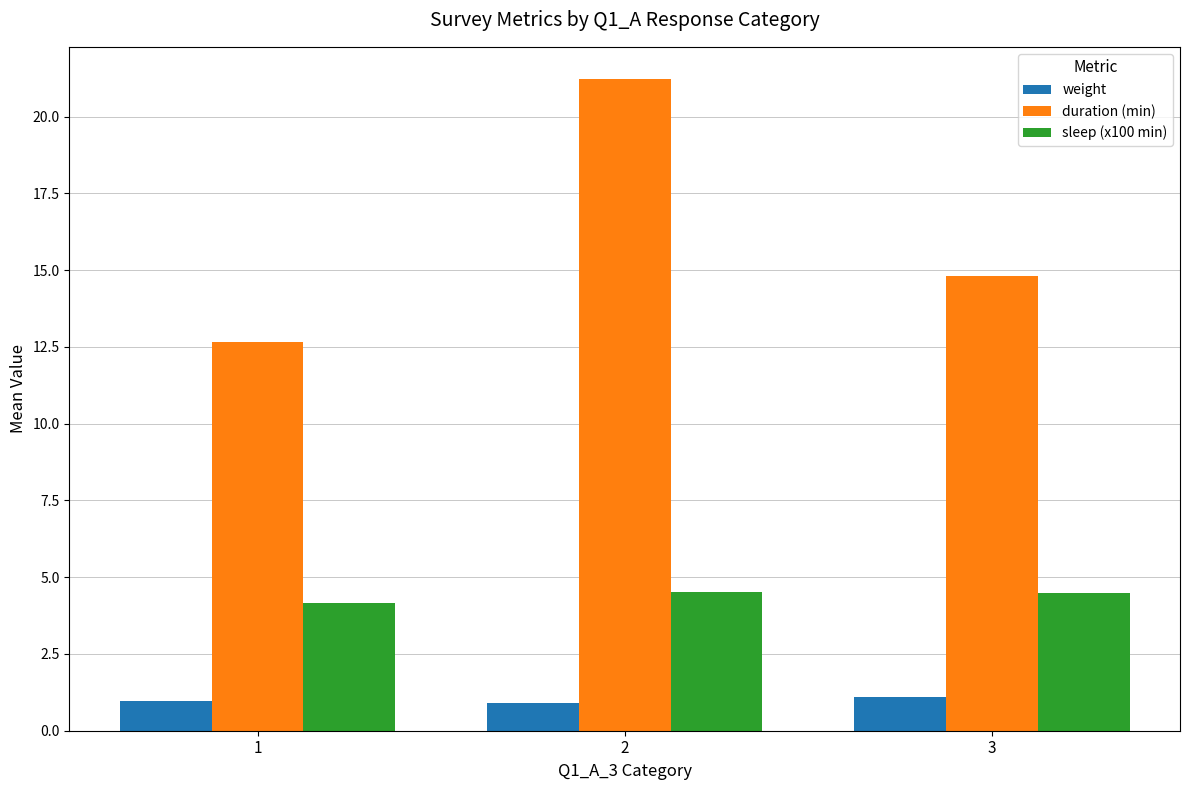

Which series has the largest range (max minus min)?

duration (min)